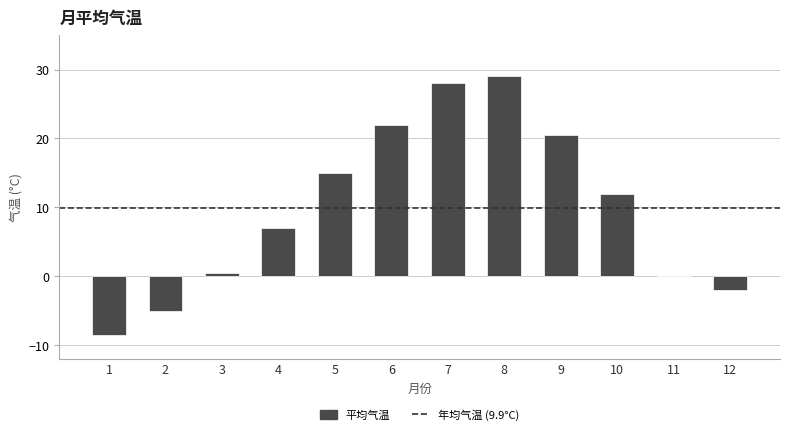

Count the number of categories in the chart.

12